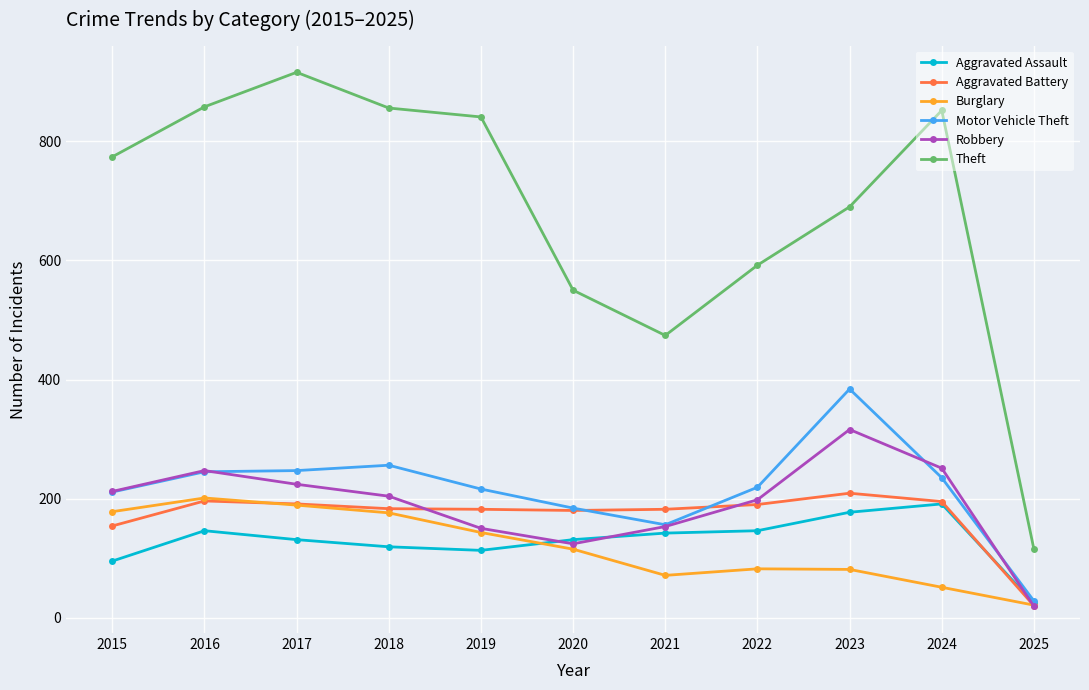

The Motor Vehicle Theft series shows 235 at 2024. True or false?

True